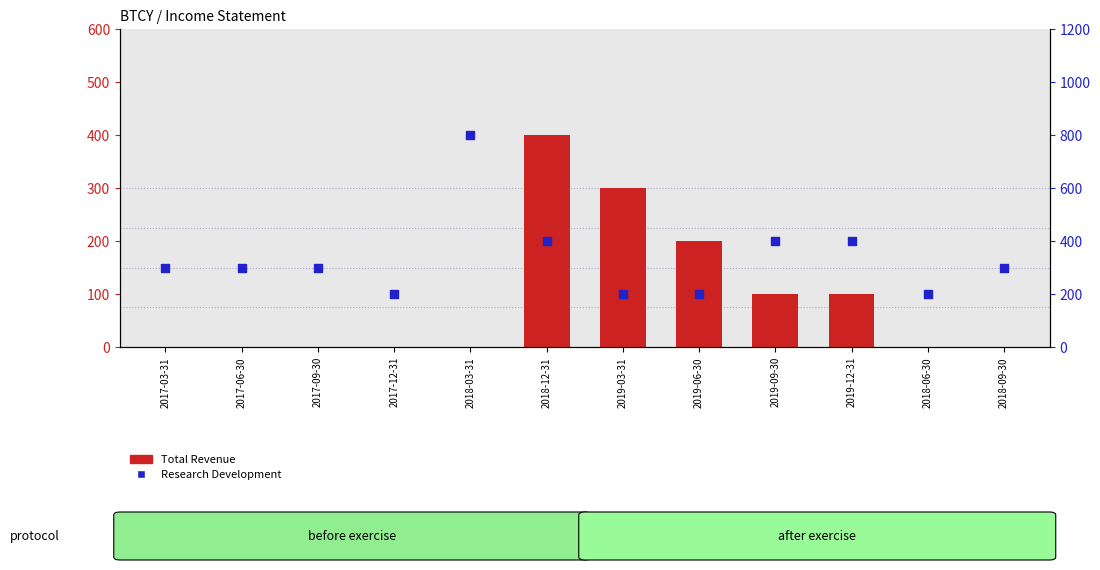

Which series reaches the maximum Y coordinate?

Research Development